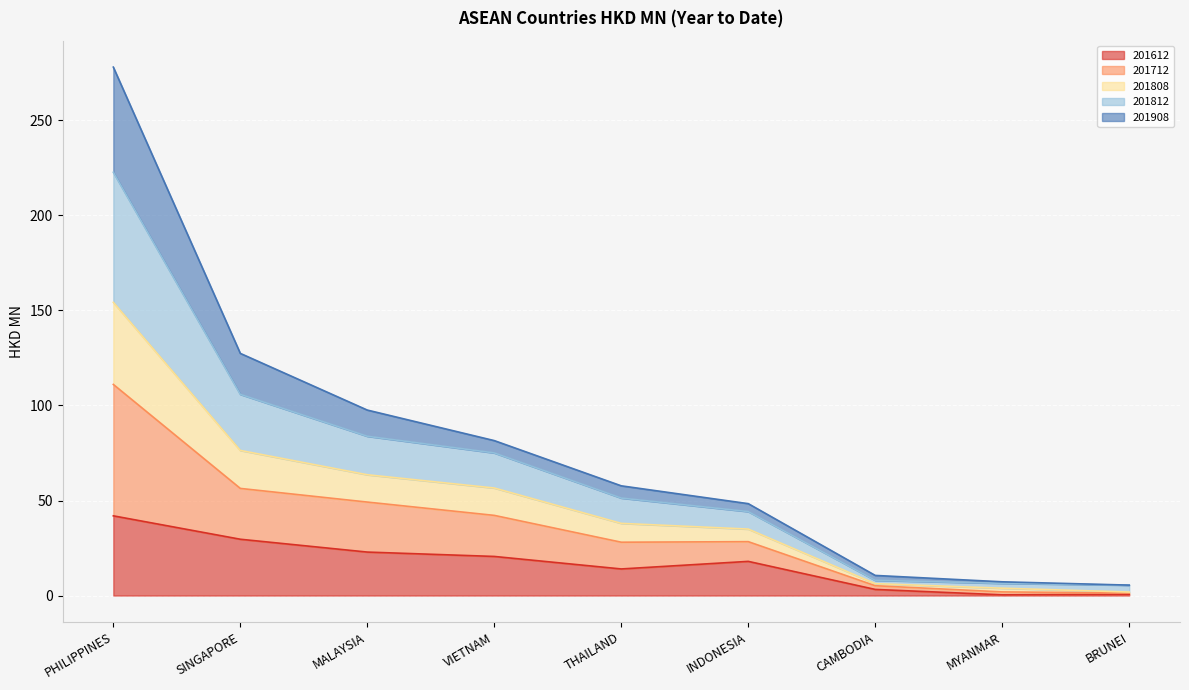

True or false: 201612 and 201808 intersect in this chart.

False